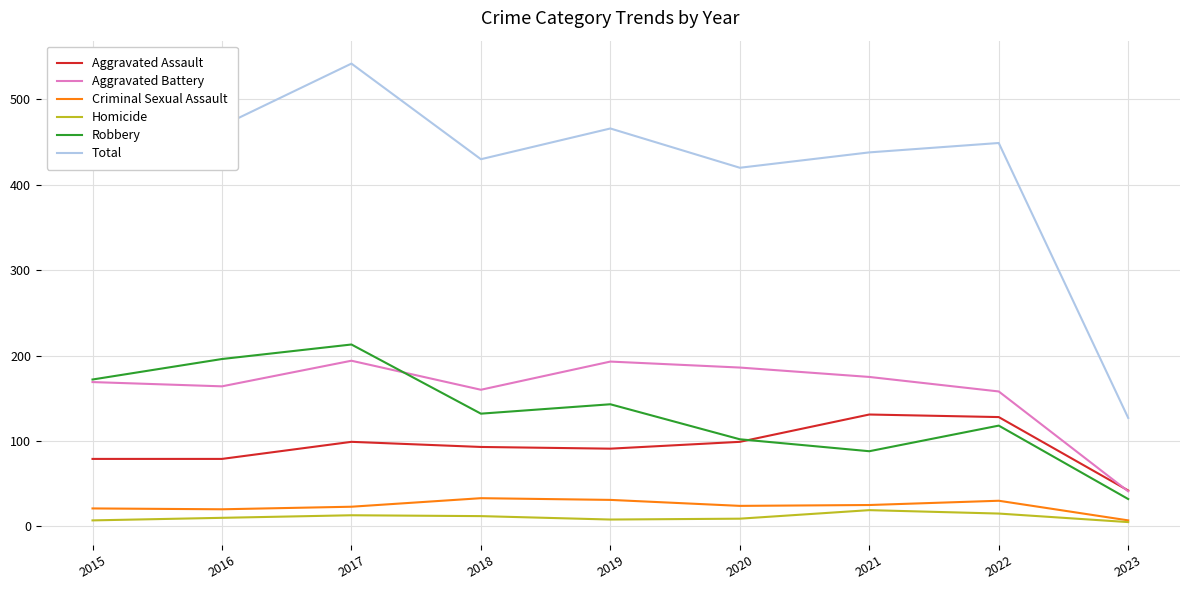

Rank the series by their maximum value, from highest to lowest.

Total, Robbery, Aggravated Battery, Aggravated Assault, Criminal Sexual Assault, Homicide